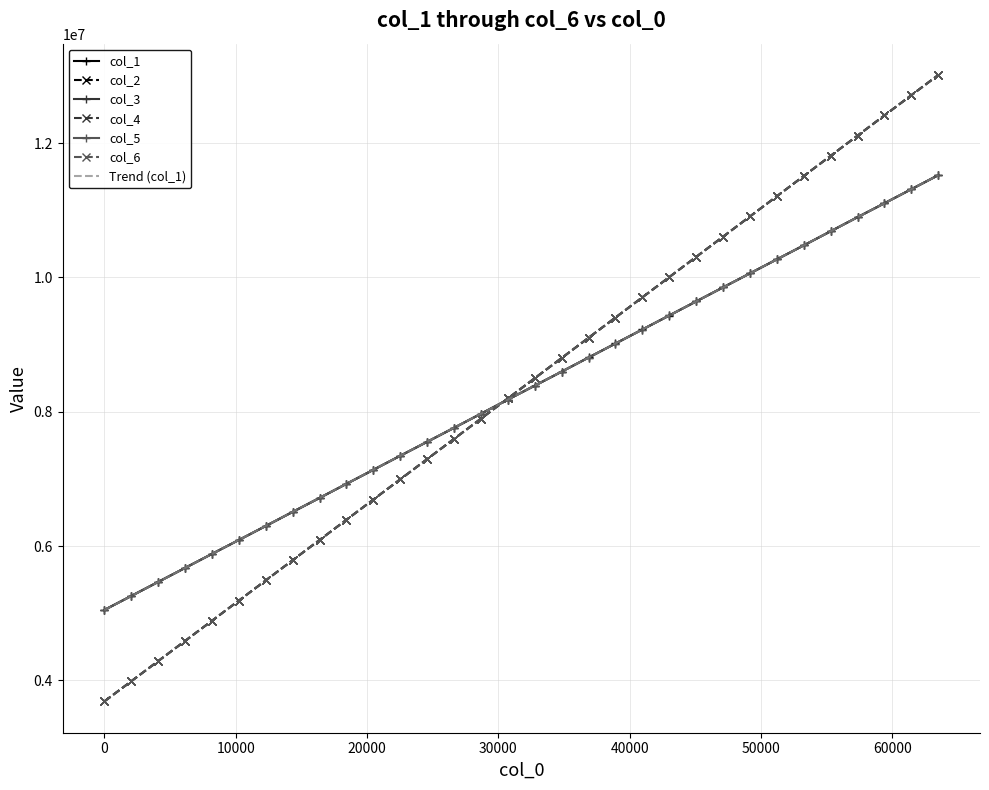

Which series has the widest spread of values?

col_2